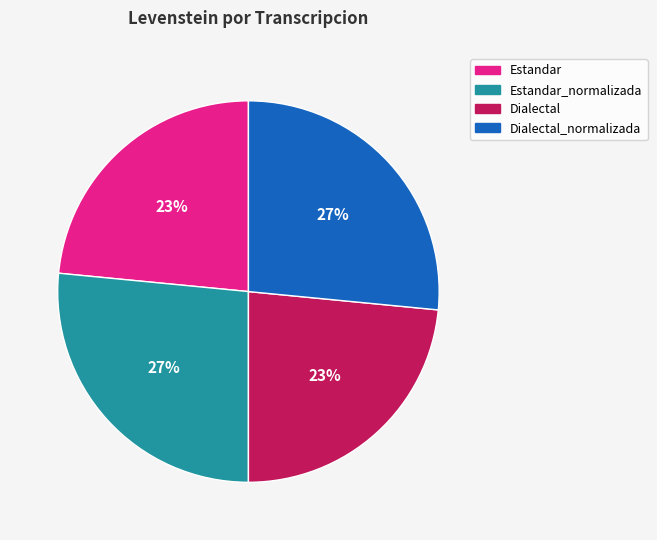

Does any single category account for the majority?

No